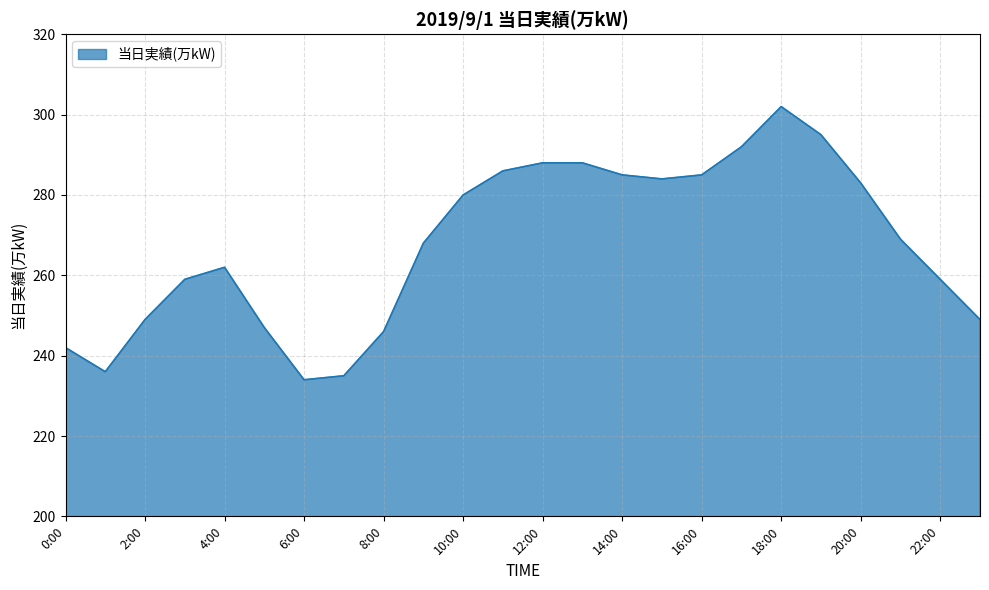

What is the maximum value shown in the chart?

302